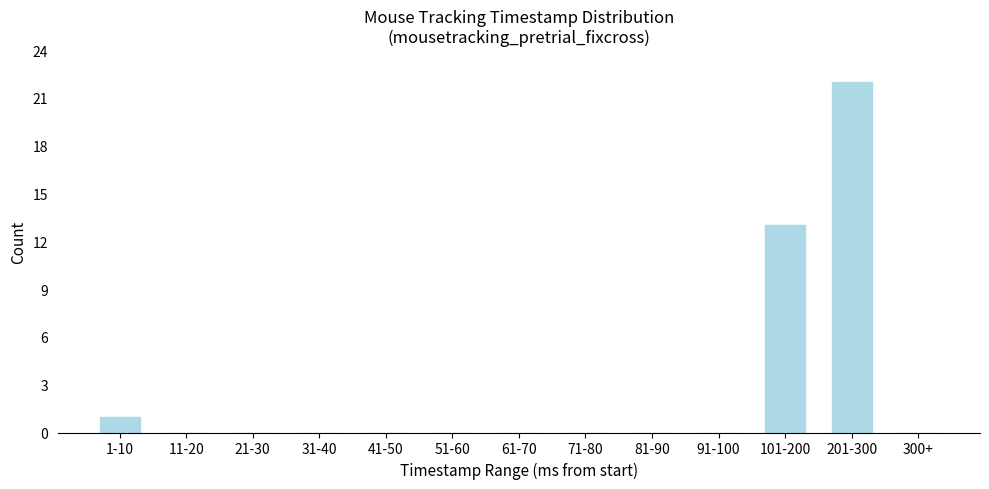

Reading left to right, what are all the values shown in this chart?

1-10=1	11-20=0	21-30=0	31-40=0	41-50=0	51-60=0	61-70=0	71-80=0	81-90=0	91-100=0	101-200=13	201-300=22	300+=0